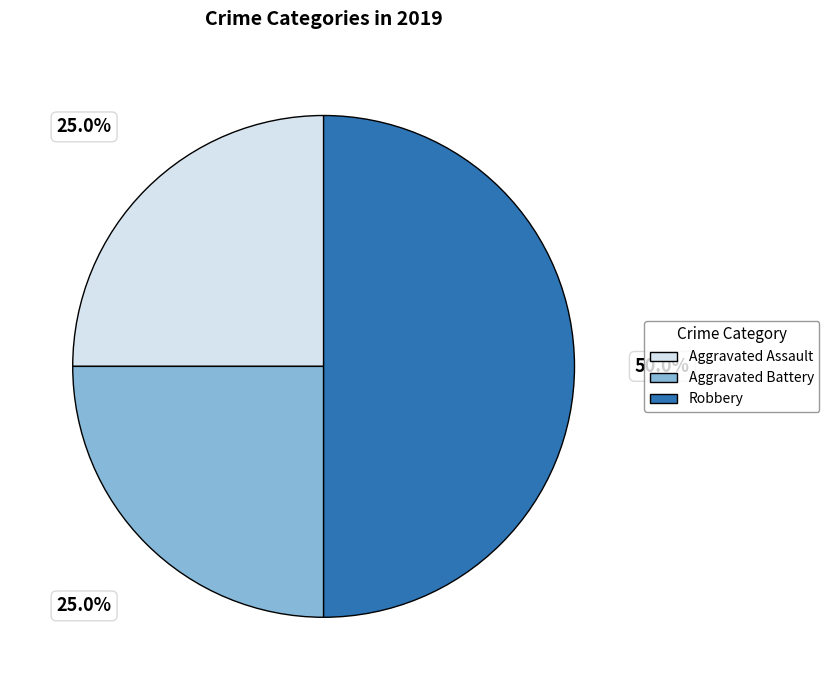

Is it true that Aggravated Battery is 25% of the pie?

True